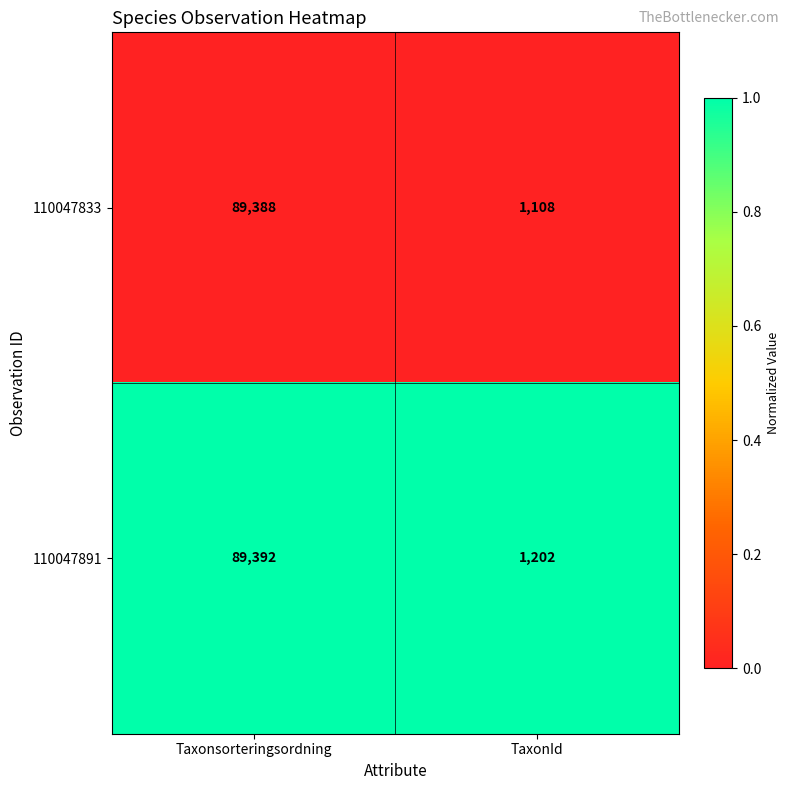

Rank the series by their maximum value, from lowest to highest.

110047833, 110047891